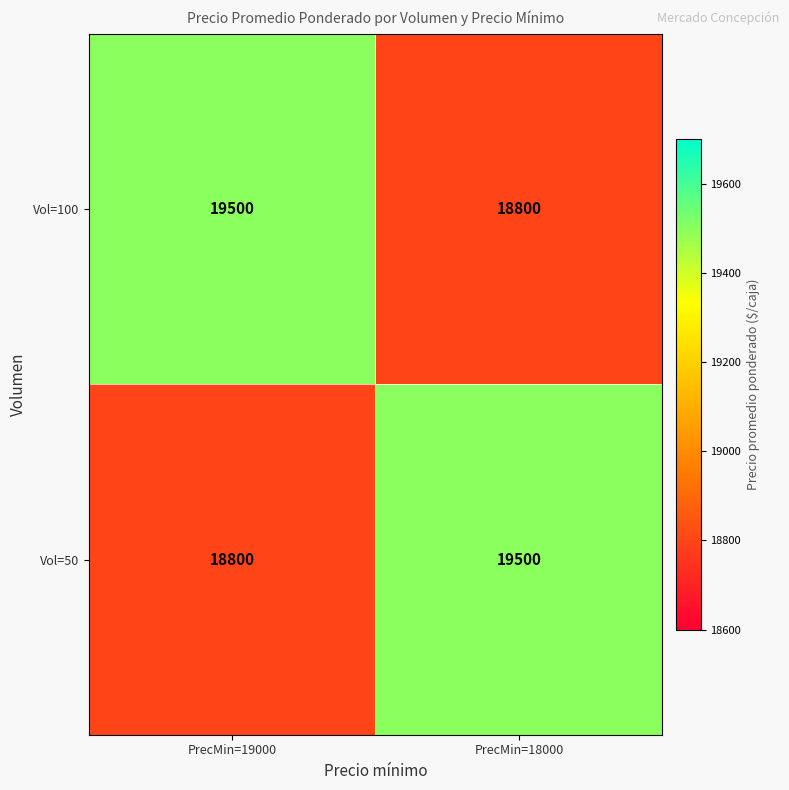

Reading right to left, extract all data points from this chart.

Vol=100: 18800	19500
Vol=50: 19500	18800